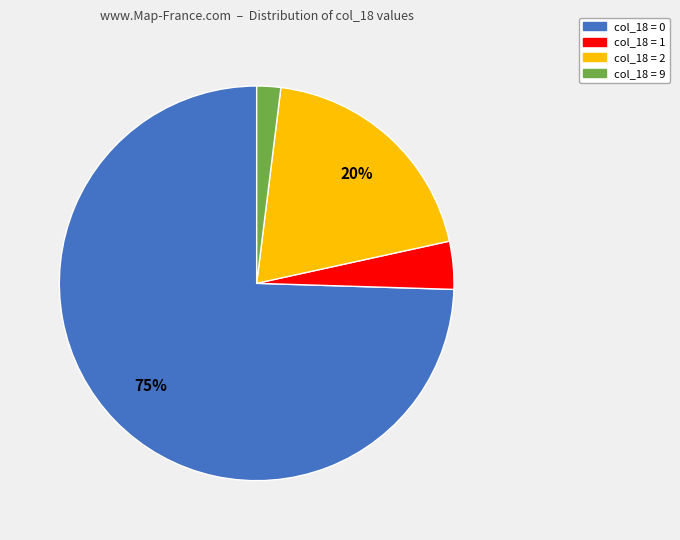

Is it true that col_18 = 2 is 6% of the pie?

False